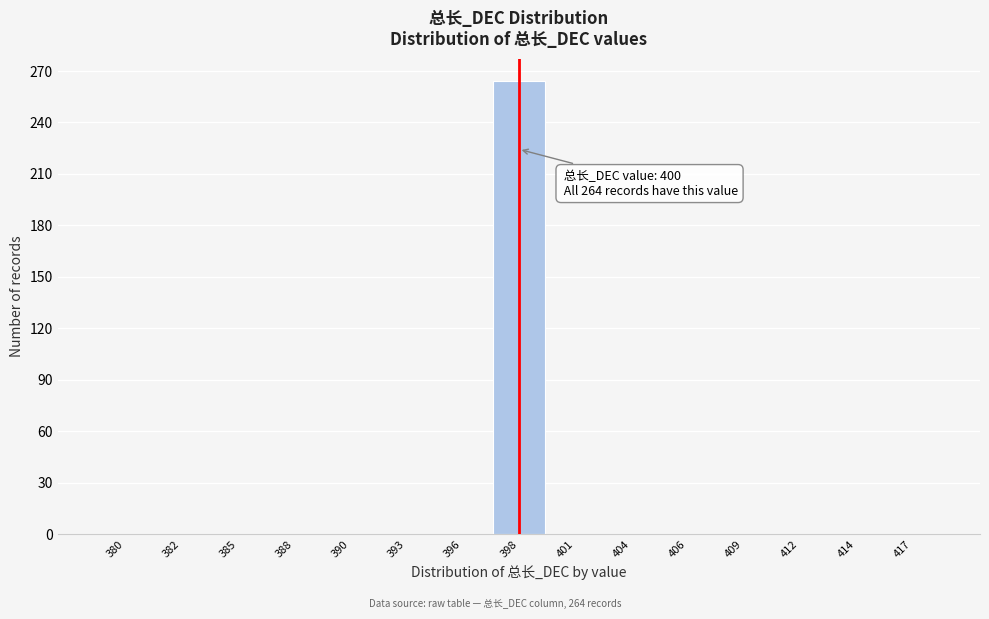

Reading left to right, transcribe all the data shown in this chart.

380=0	382=0	385=0	388=0	390=0	393=0	396=0	398=264	401=0	404=0	406=0	409=0	412=0	414=0	417=0